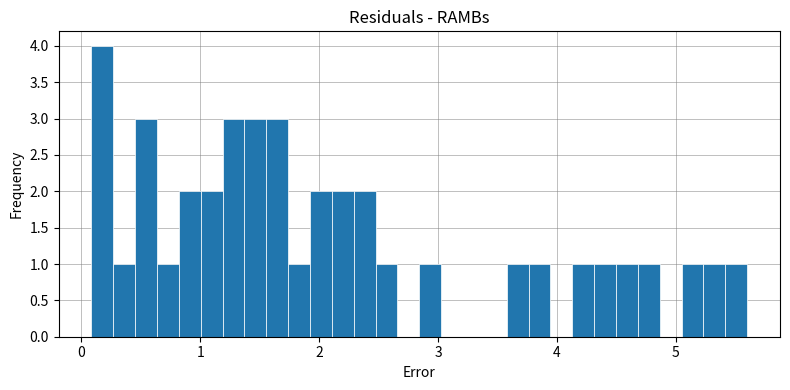

Read against the x-axis, roughly where is the centre of the tallest bar?

0.2